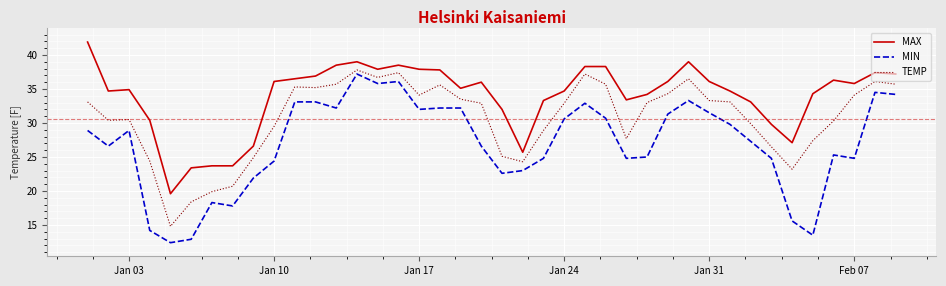

Count the number of categories in the chart.

40